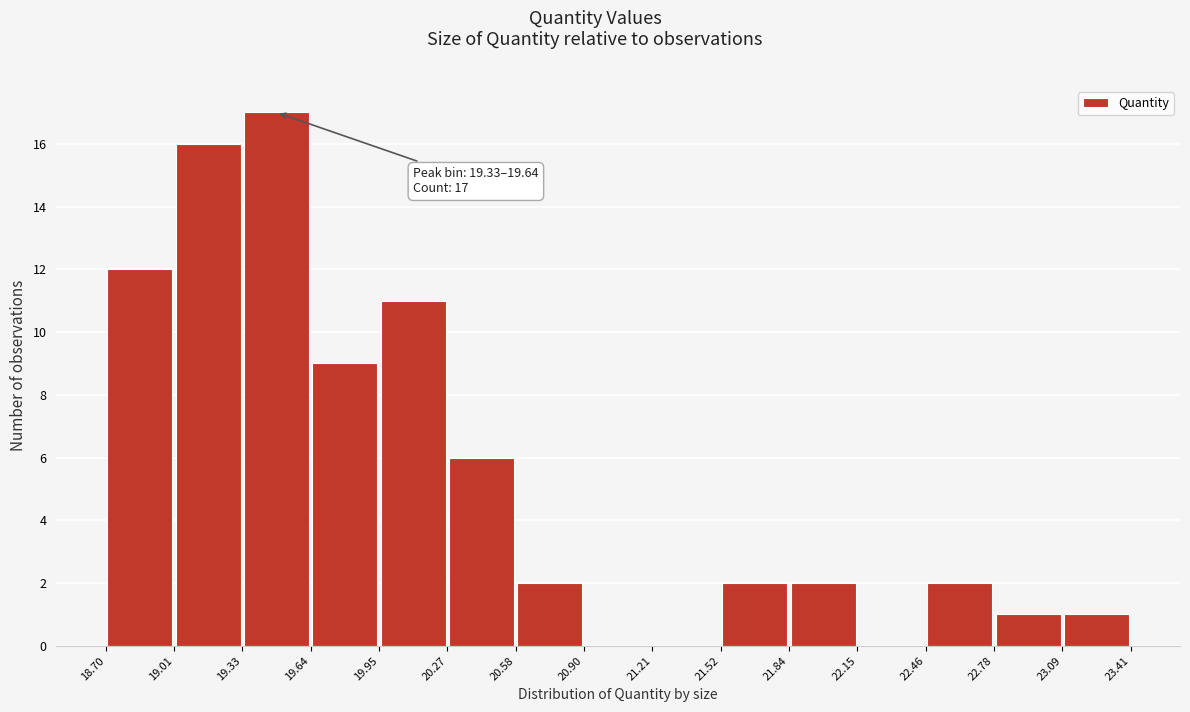

Which range on the x-axis has the tallest bar?

19.33 to 19.64